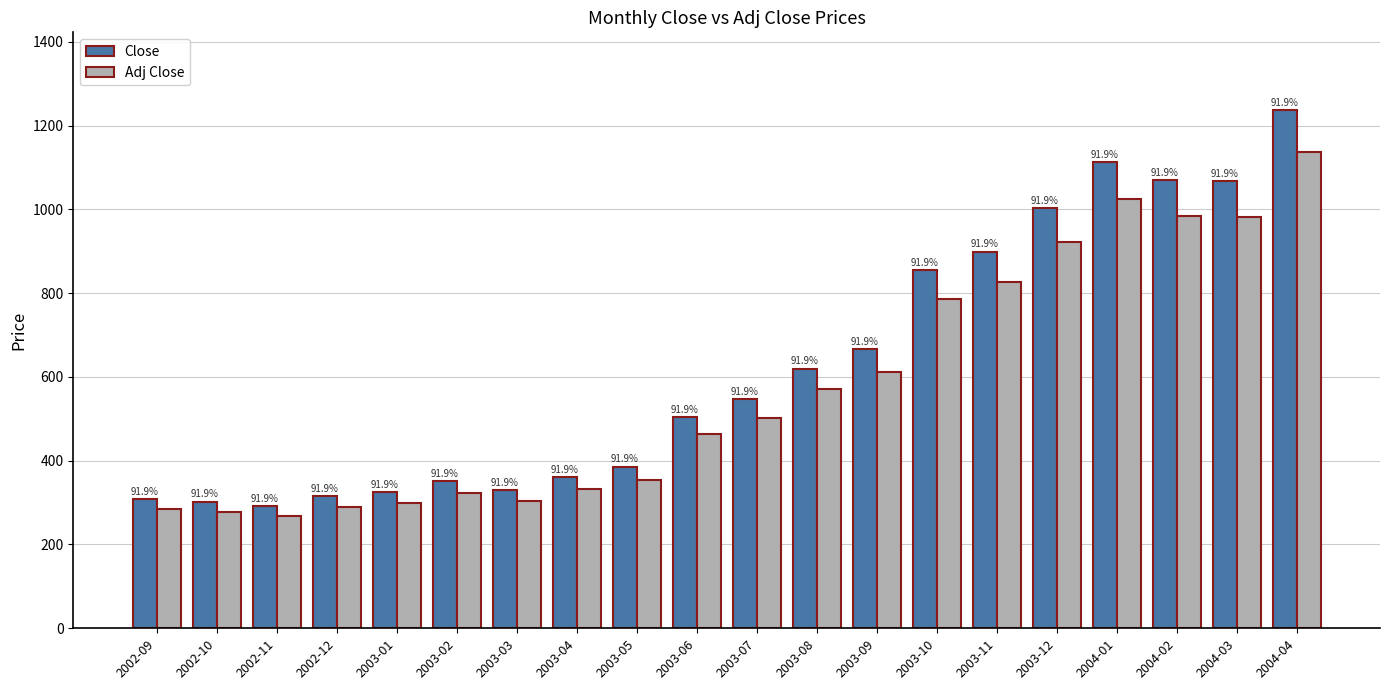

How many bars are there in each group?

2